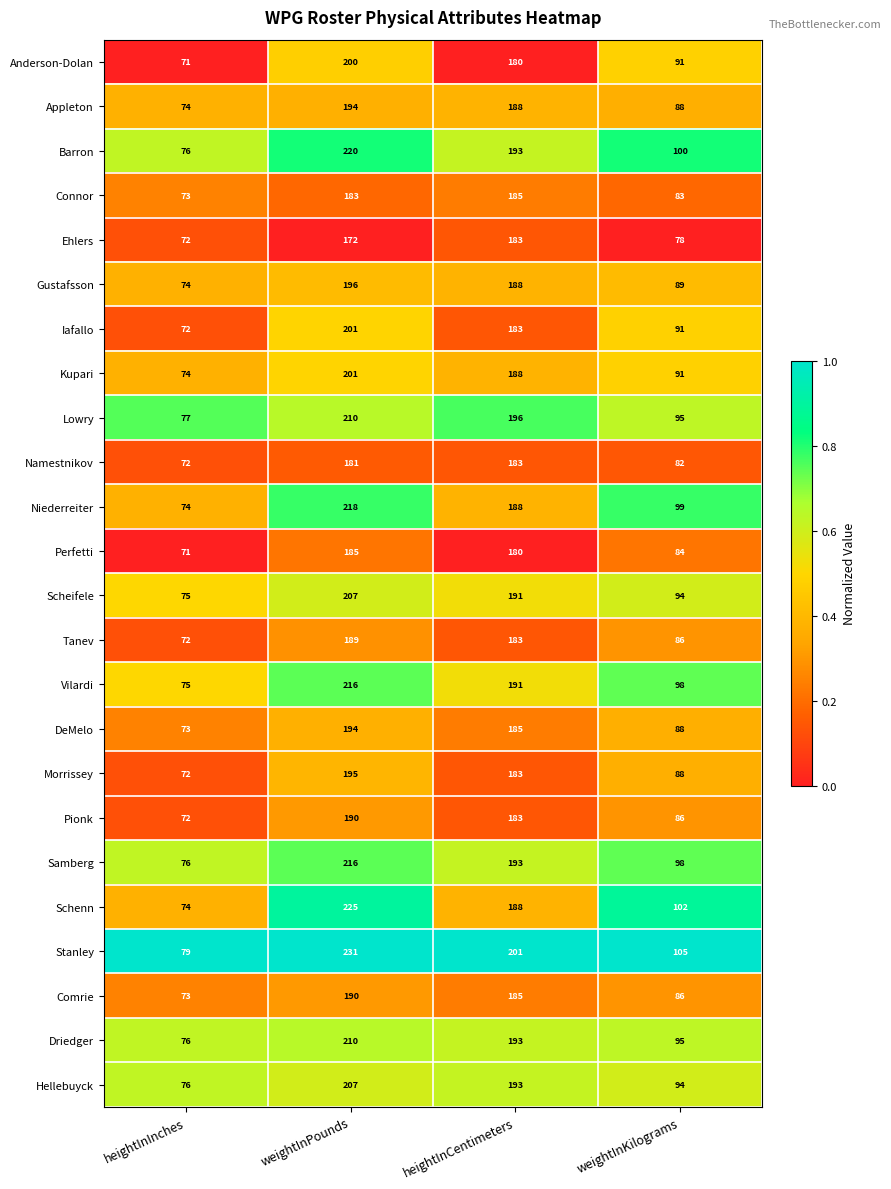

True or false: Stanley has a value of 105 at weightInKilograms.

True